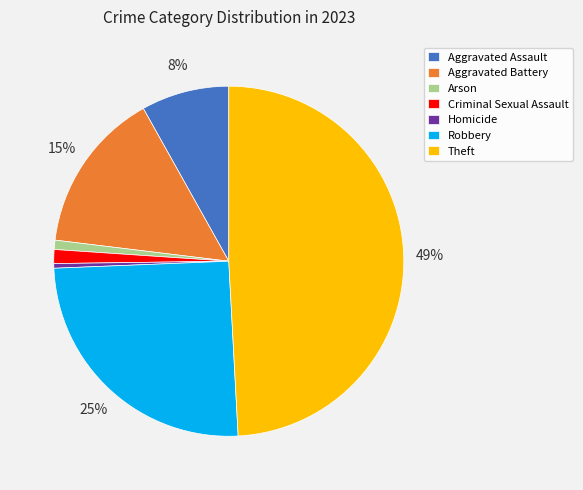

Combined, do Criminal Sexual Assault and Arson account for over 50%?

No